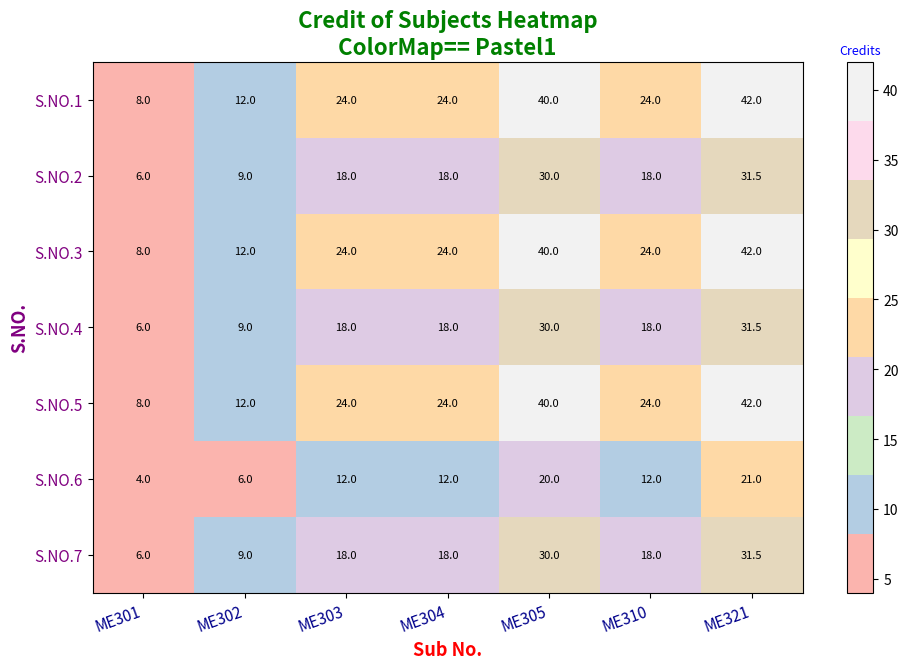

How many data points in S.NO.1 are less than 24?

2